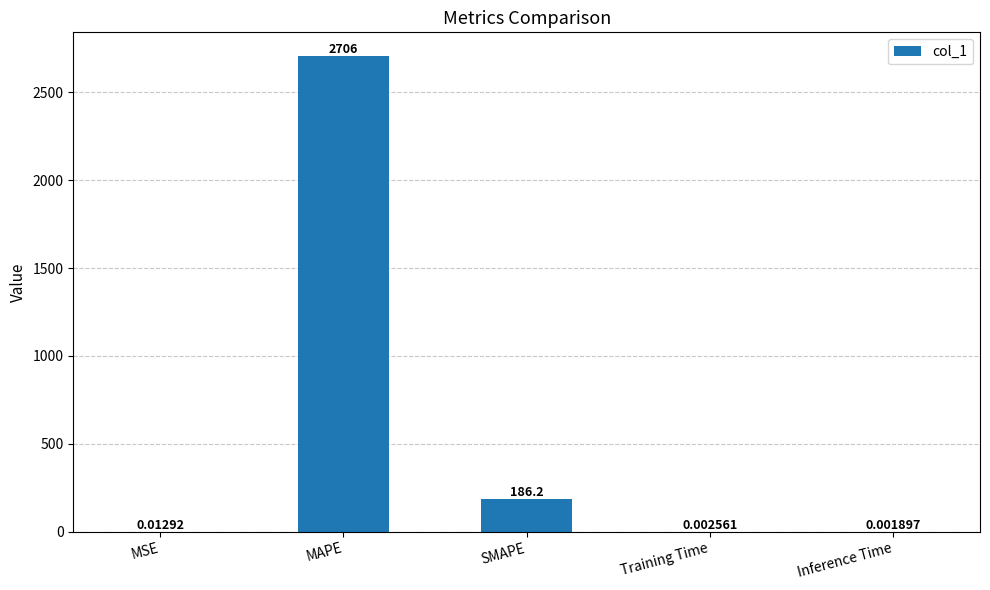

The chart shows a value of 315.7 at SMAPE. True or false?

False